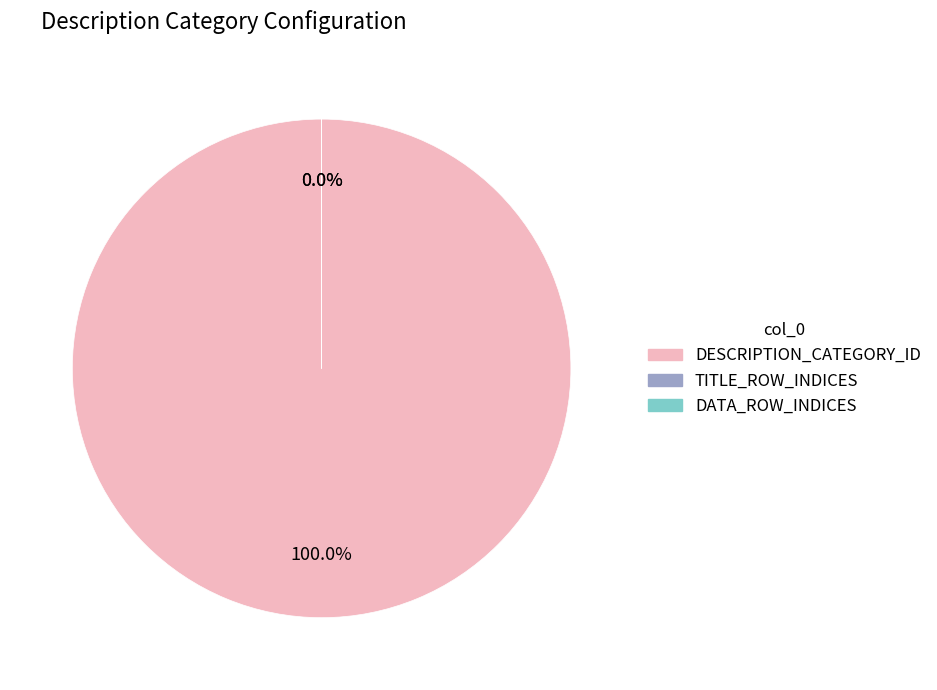

Does DESCRIPTION_CATEGORY_ID account for over 50% of the chart?

Yes